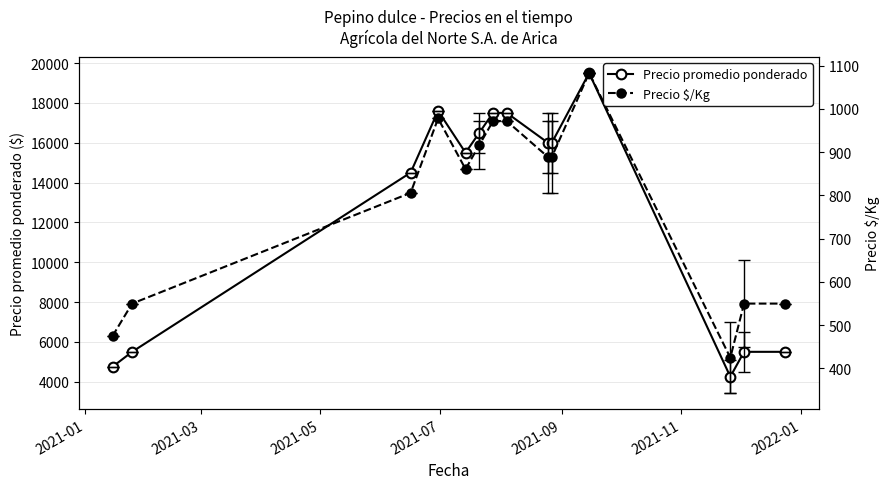

What is the highest value of the Precio $/Kg series?

1083.0